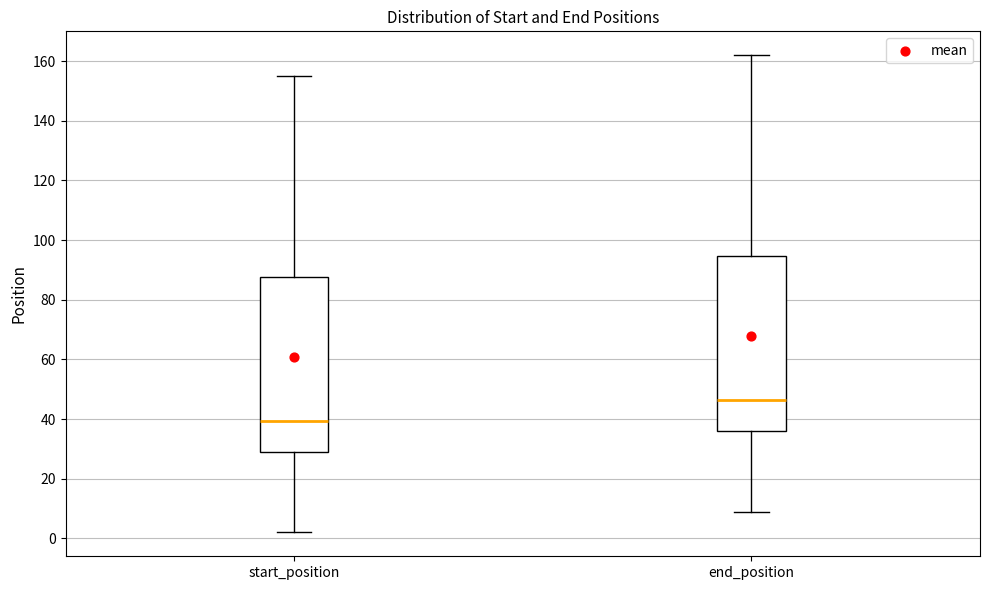

Where is the lower edge of the box for start_position on the y-axis? The values are not printed on the chart, so give them approximately, as read against the axis.

30